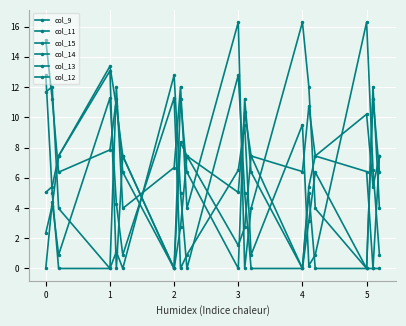

How many series are shown in this chart?

6